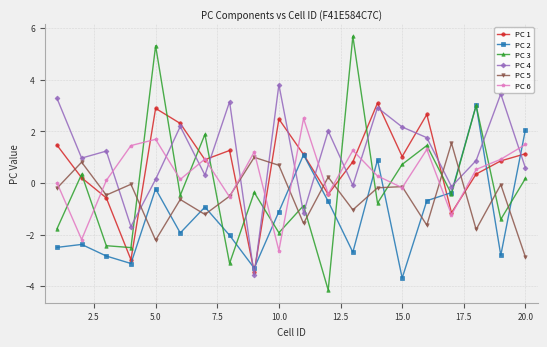

True or false: PC 4 has more than 1 points higher than both neighbors.

True